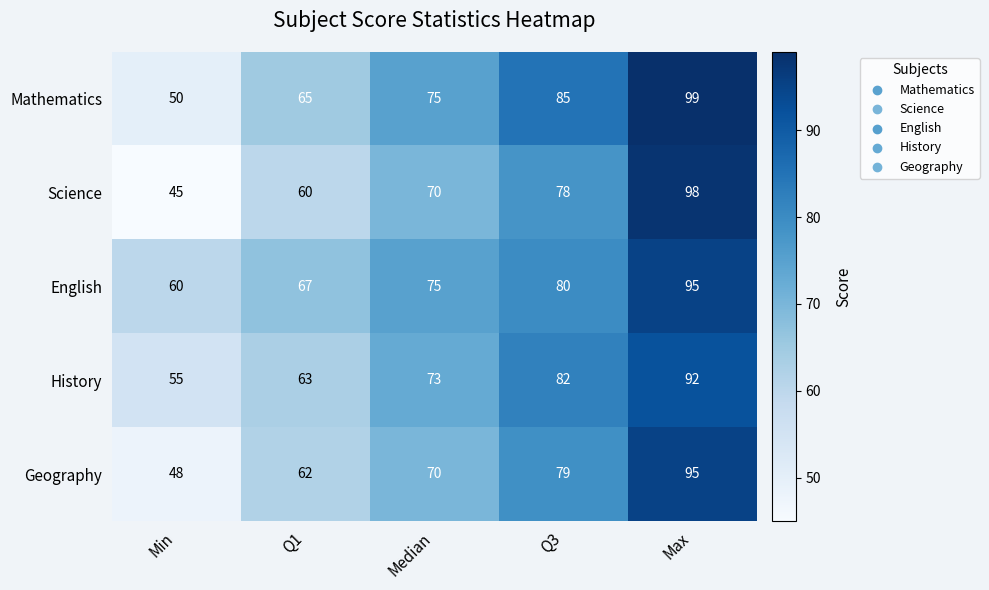

What is the sum of all Mathematics values?

374